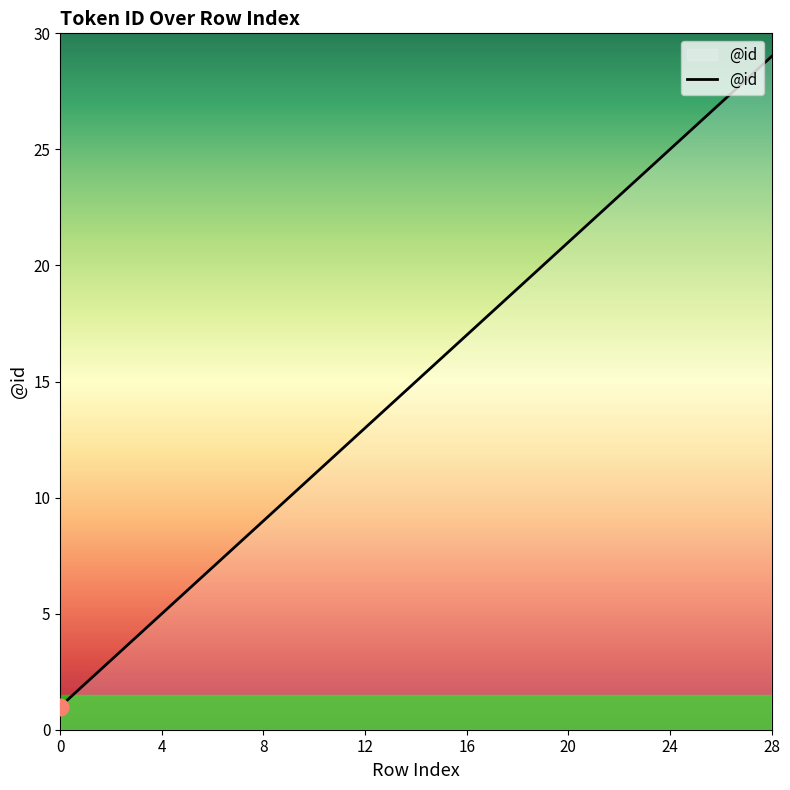

What is the maximum value shown in the chart?

29